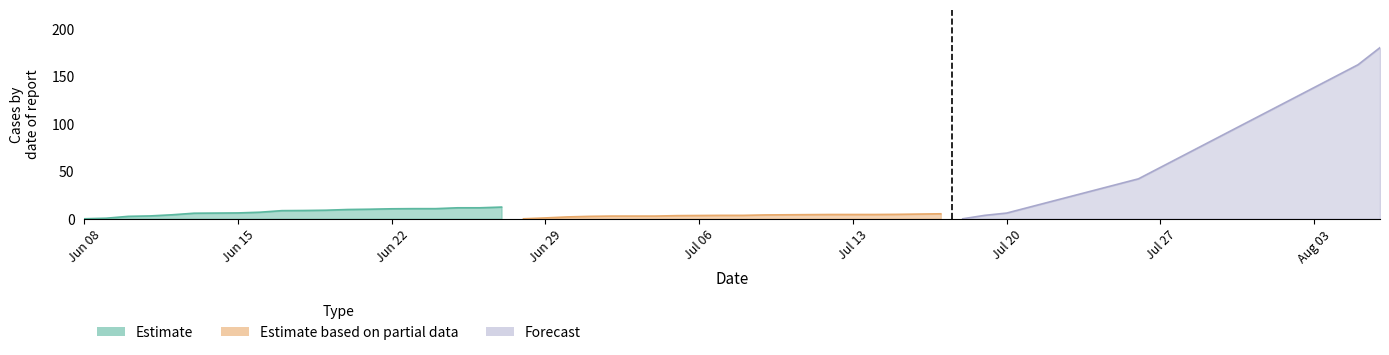

Which series has the widest spread of values?

Forecast